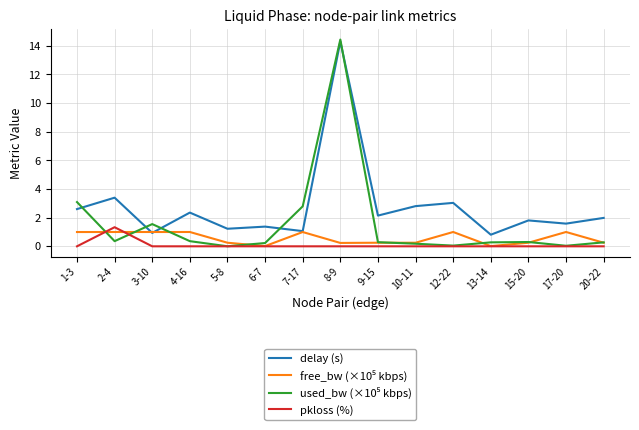

The pkloss (%) series shows -0.5 at 12-22. True or false?

False